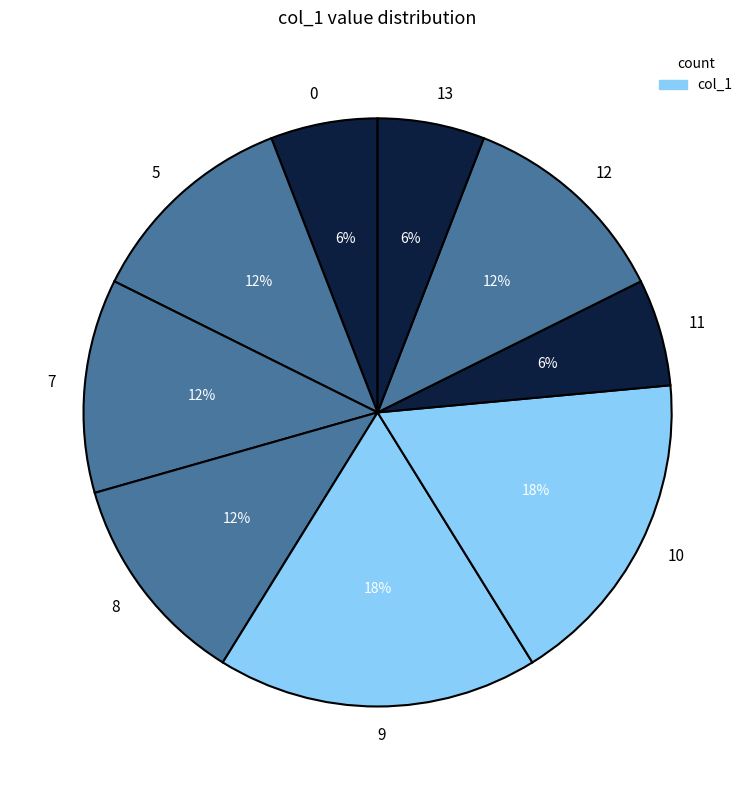

The 8 slice represents 12% of the pie. True or false?

True